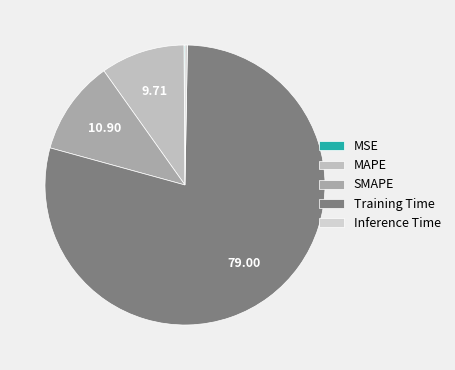

What is the total percentage of MSE and Training Time?

79.1%